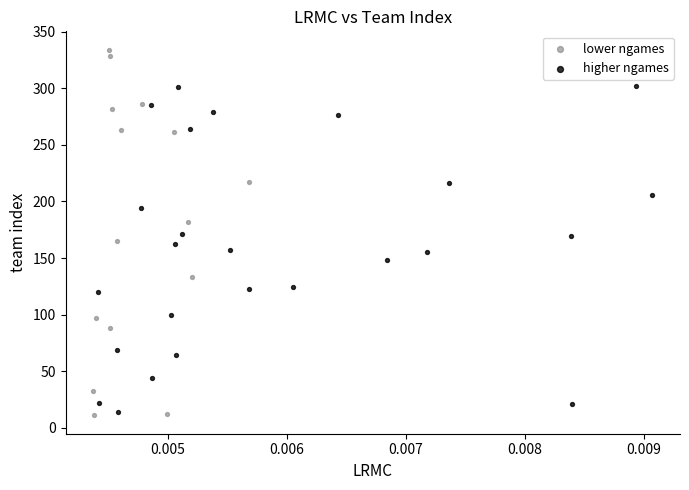

Which series reaches the maximum Y coordinate?

lower ngames